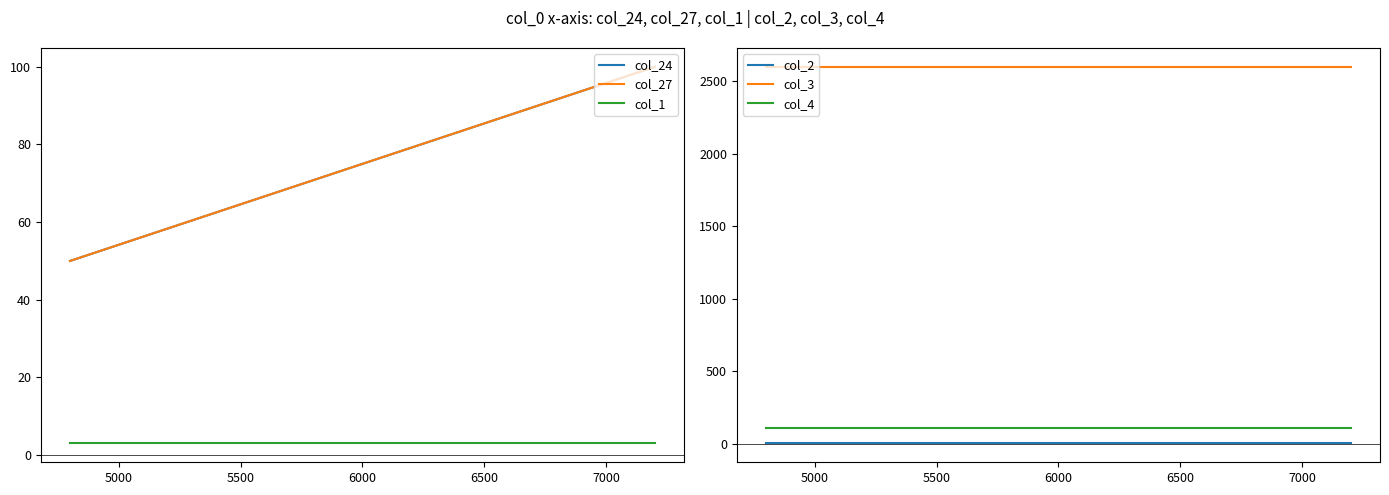

Between 5000 and 5500, which series saw the biggest shift?

col_24